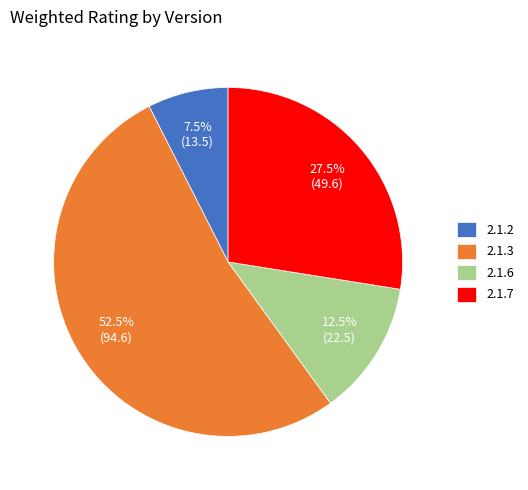

Does 2.1.7 represent more than half of the total?

No